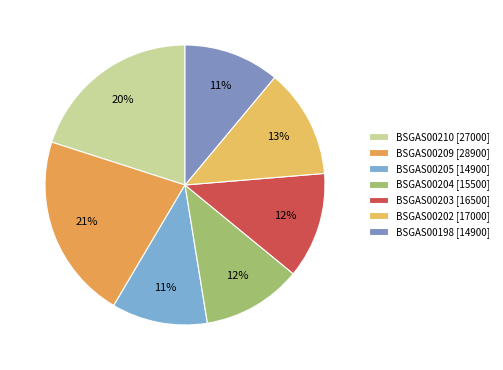

Rank the categories by value from highest to lowest.

BSGAS00209, BSGAS00210, BSGAS00202, BSGAS00203, BSGAS00204, BSGAS00205, BSGAS00198